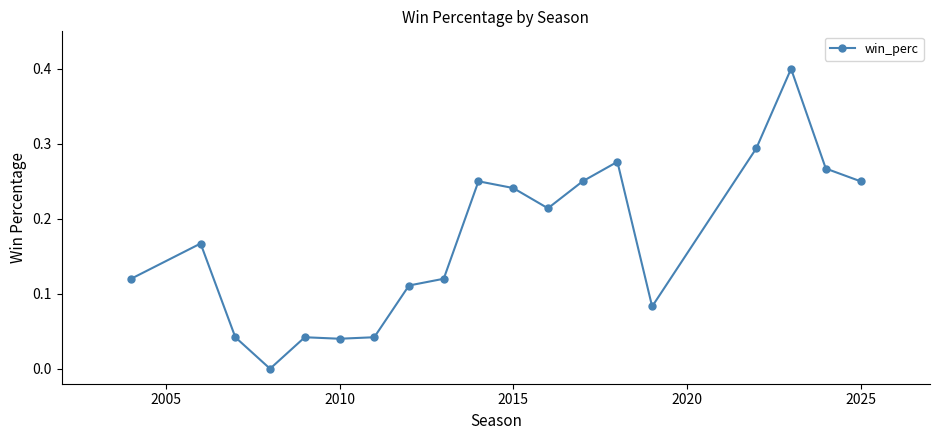

What is the greatest value displayed?

0.4